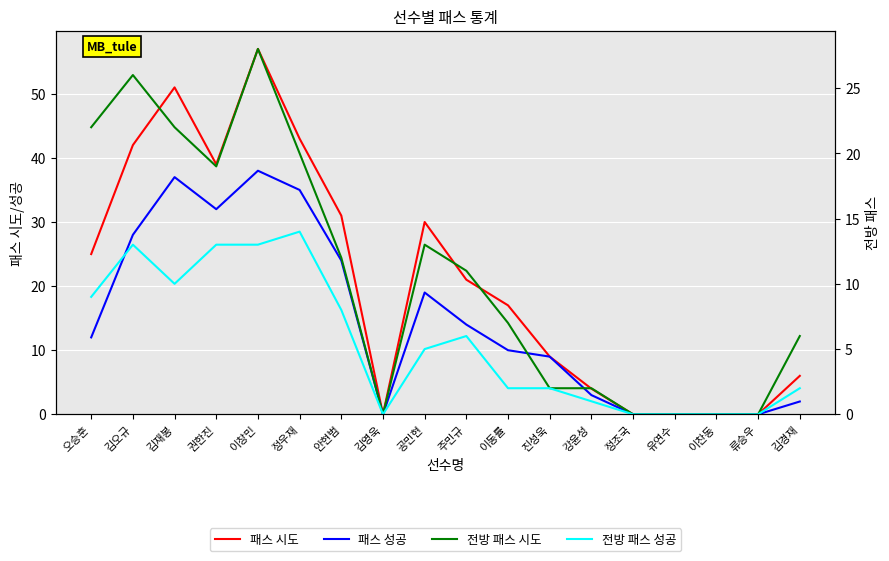

What are all the series names shown in the legend?

패스 시도, 패스 성공, 전방 패스 시도, 전방 패스 성공